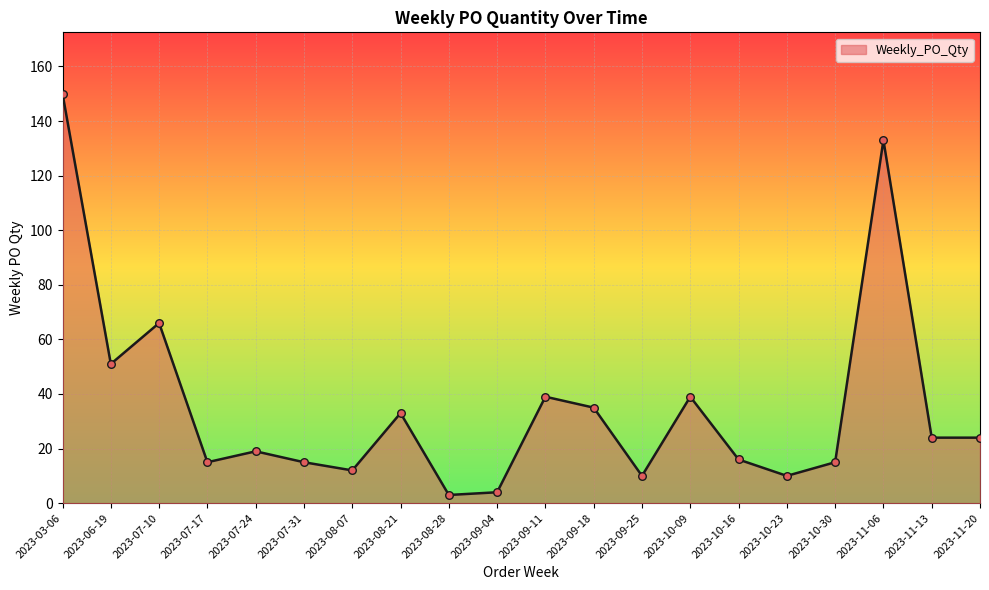

What is the ratio of the value at 2023-09-04 to the value at 2023-07-17?

0.3